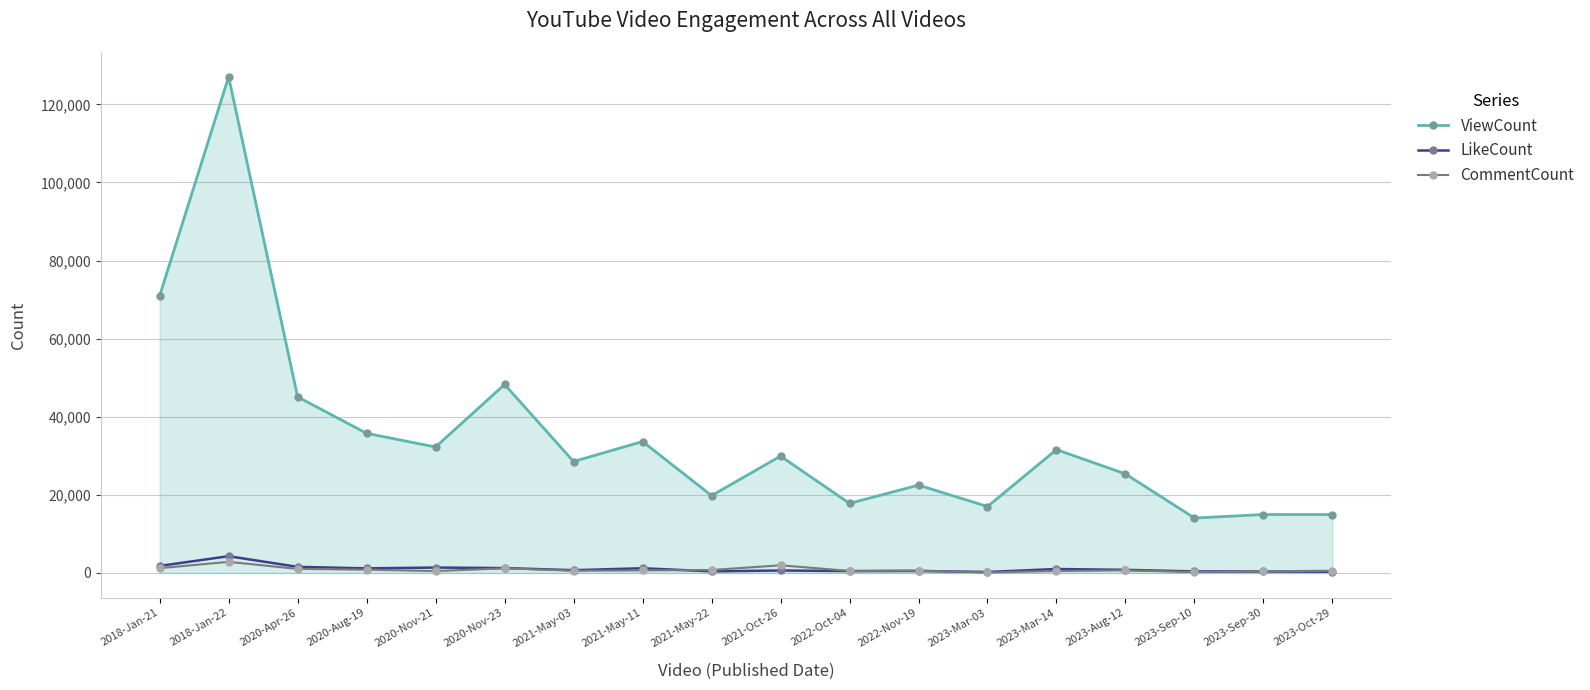

What is the smallest value displayed?

113